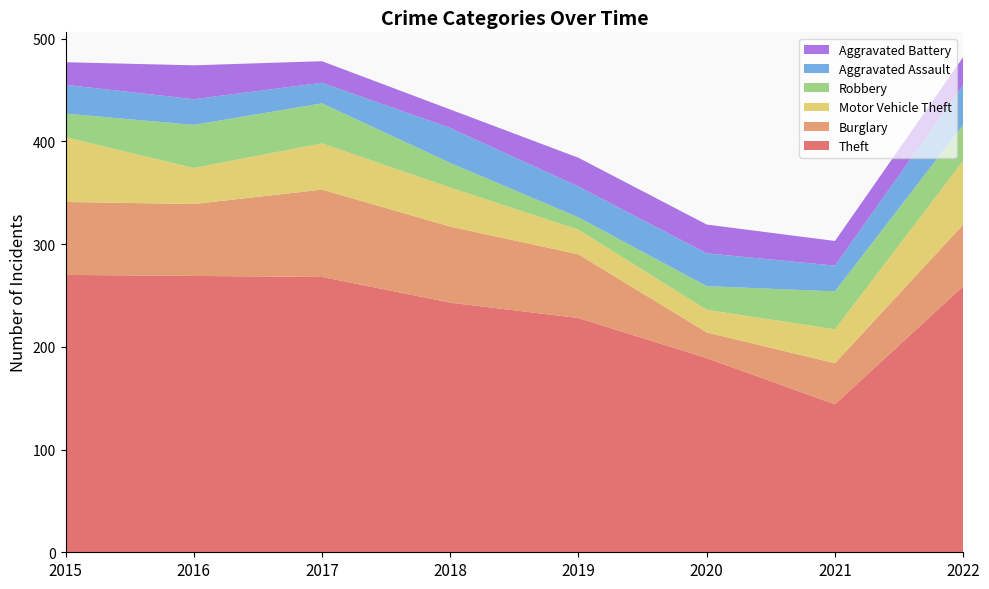

Reading left to right, list all the values displayed in this chart.

Theft: 2015=270	2016=269	2017=268	2018=243	2019=228	2020=189	2021=144	2022=259
Burglary: 2015=71	2016=70	2017=85	2018=74	2019=62	2020=25	2021=40	2022=60
Motor Vehicle Theft: 2015=63	2016=35	2017=45	2018=38	2019=24	2020=22	2021=33	2022=62
Robbery: 2015=23	2016=42	2017=39	2018=24	2019=12	2020=23	2021=37	2022=35
Aggravated Assault: 2015=28	2016=25	2017=20	2018=34	2019=30	2020=32	2021=25	2022=39
Aggravated Battery: 2015=22	2016=33	2017=21	2018=18	2019=28	2020=28	2021=24	2022=27